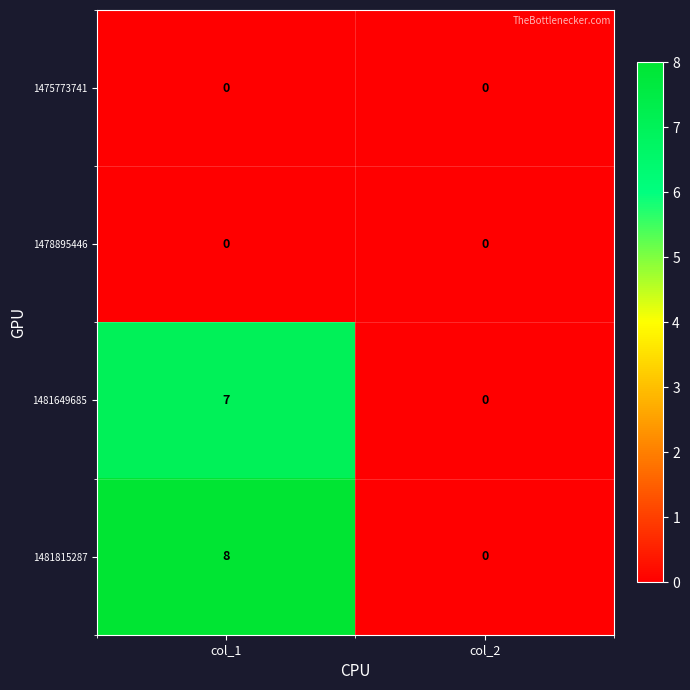

True or false: 1481649685 has a value of -4 at col_2.

False